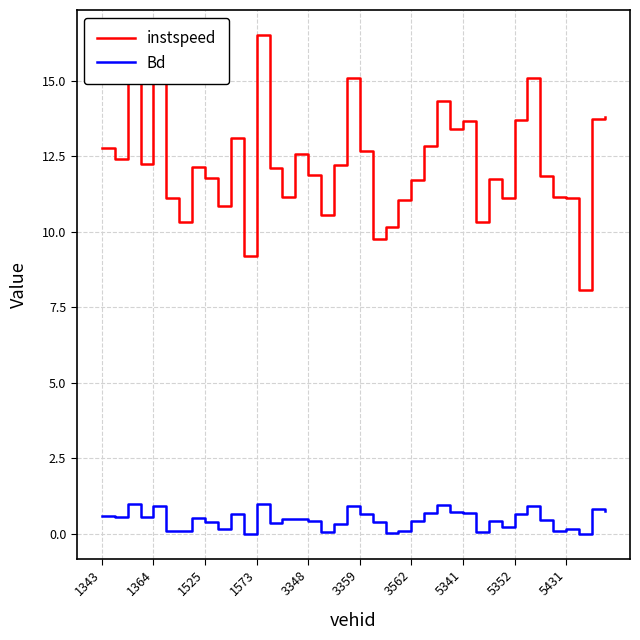

Which series has the largest total across all categories?

instspeed